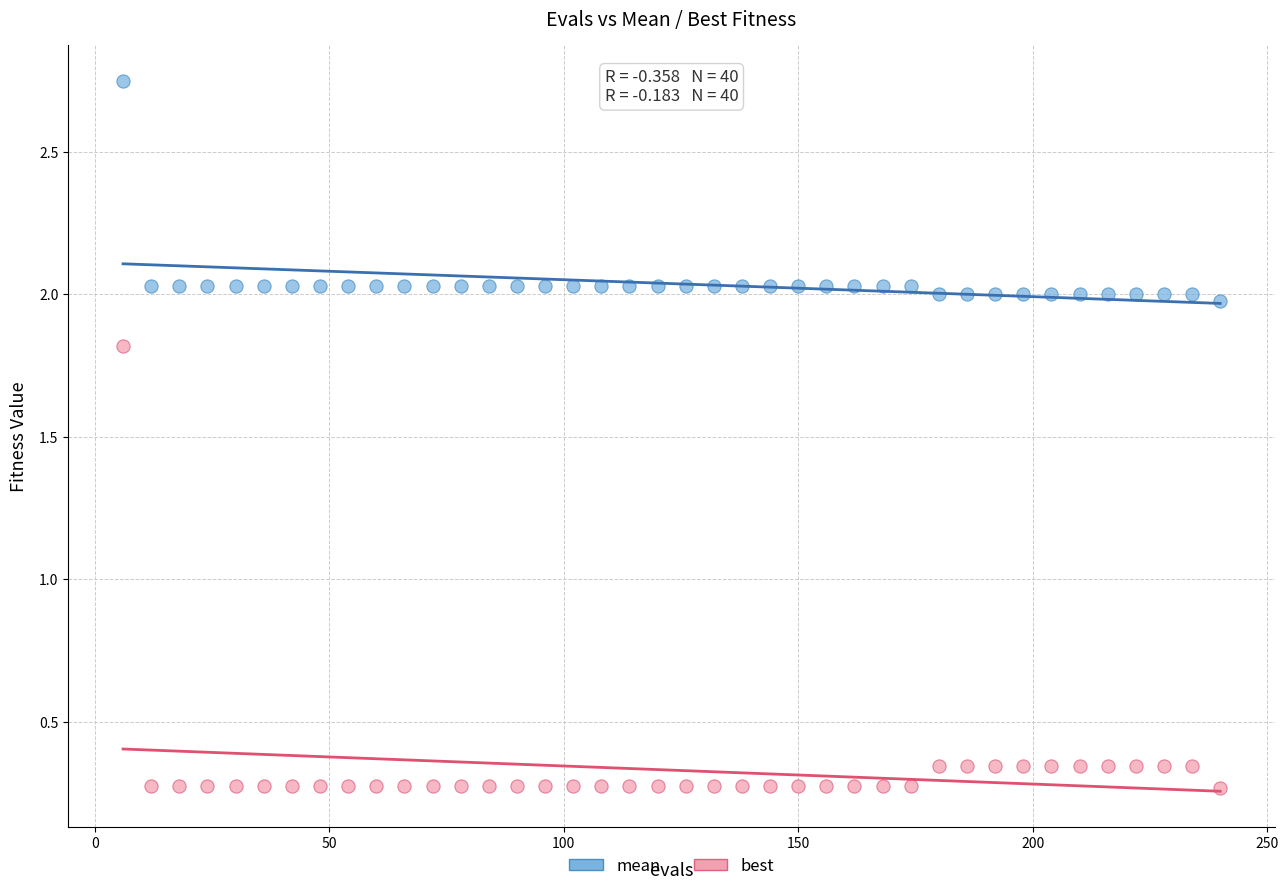

Across all data points, what is the range of Y values (max minus min)?

2.5